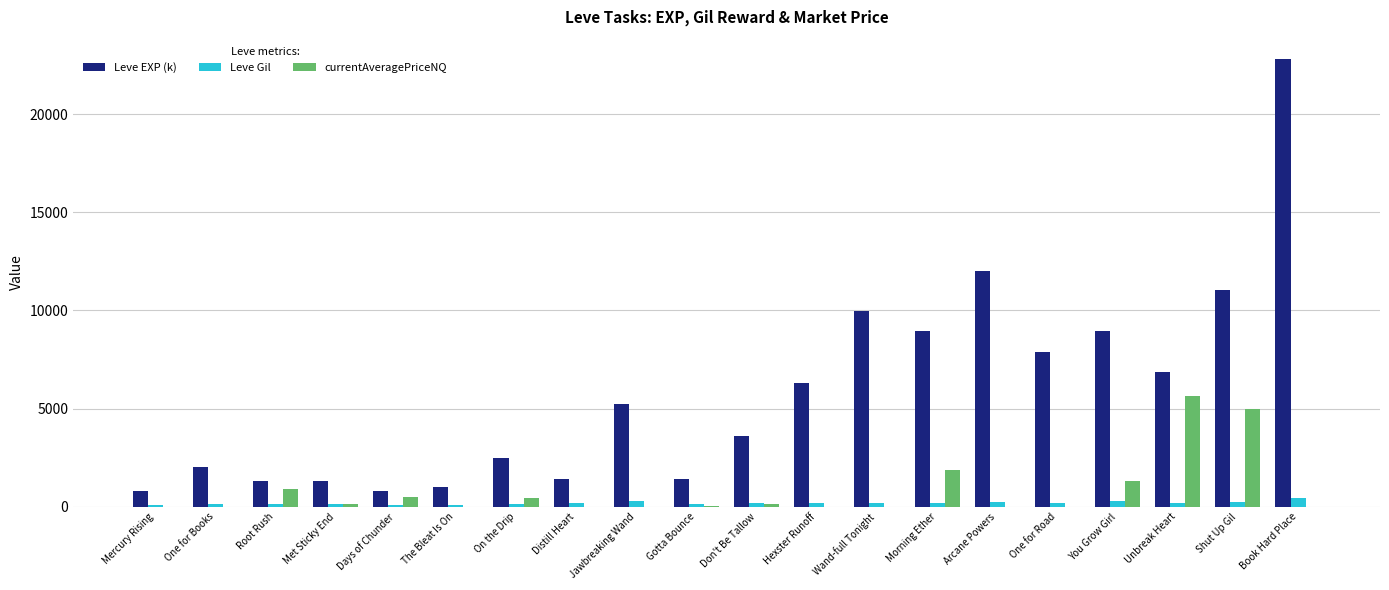

Between Mercury Rising and You Grow Girl, which series saw the biggest shift?

Leve EXP (k)